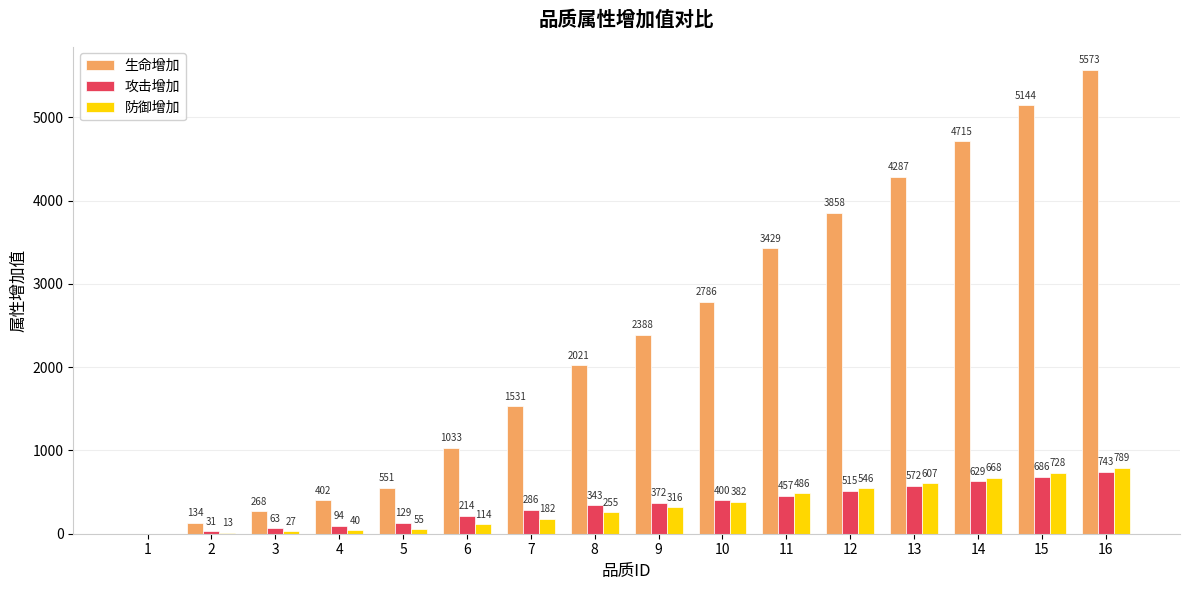

What are all the series names shown in the legend?

生命增加, 攻击增加, 防御增加